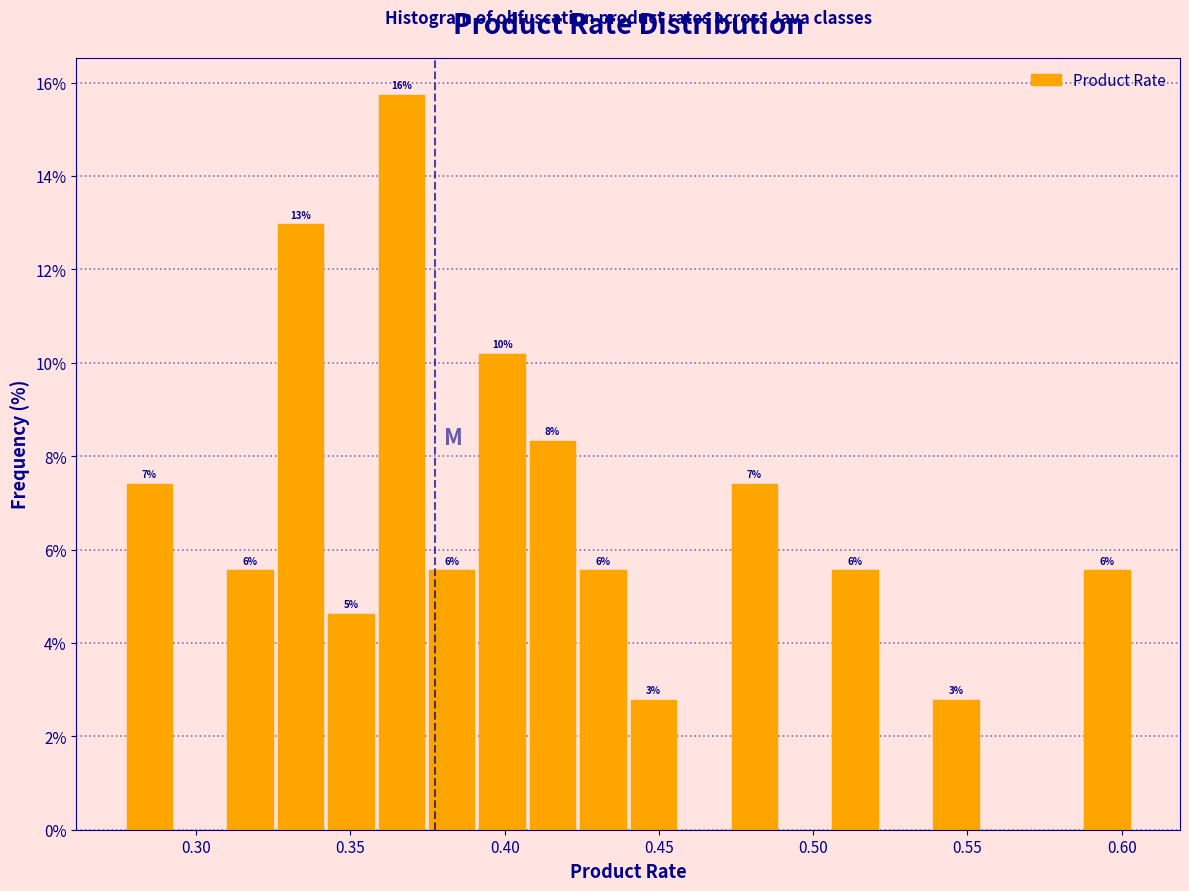

Around what value on the x-axis is the tallest bar? Give the approximate position of its centre, as read against the axis.

0.365